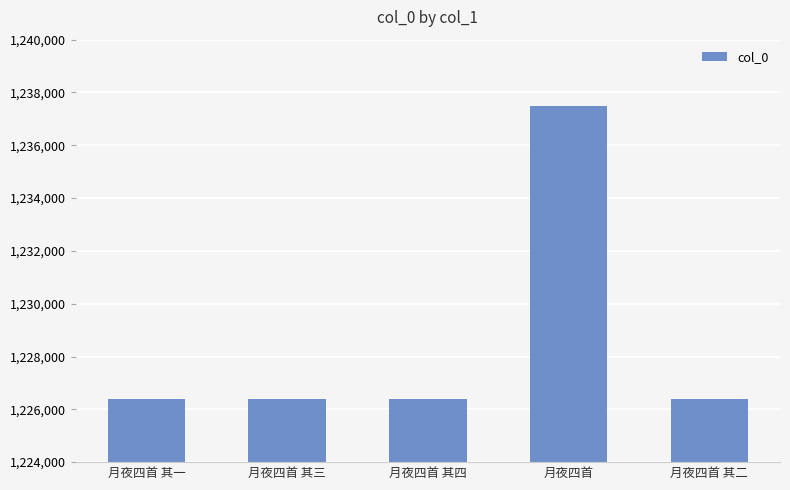

The value at 月夜四首 其二 is 1226392. True or false?

True